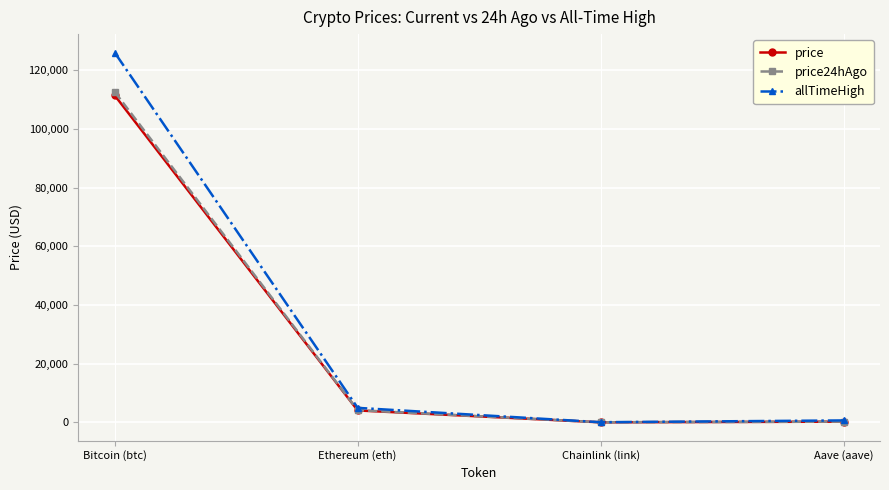

At which label does allTimeHigh reach its peak?

Bitcoin (btc)